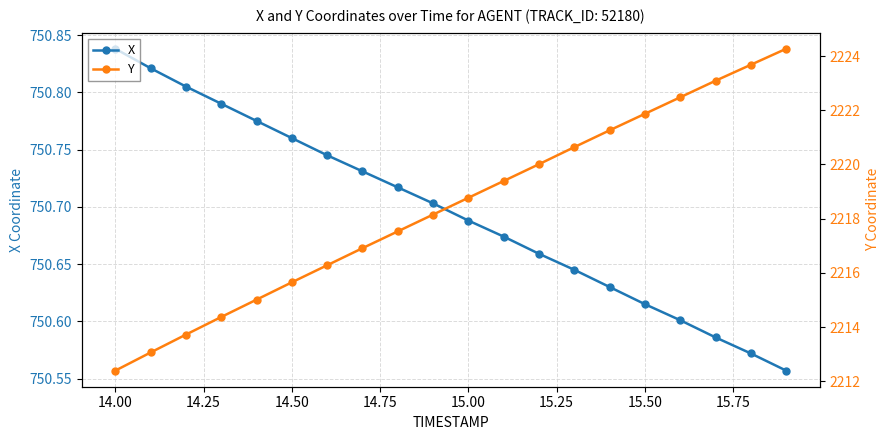

True or false: X has more than 2 points higher than both neighbors.

False